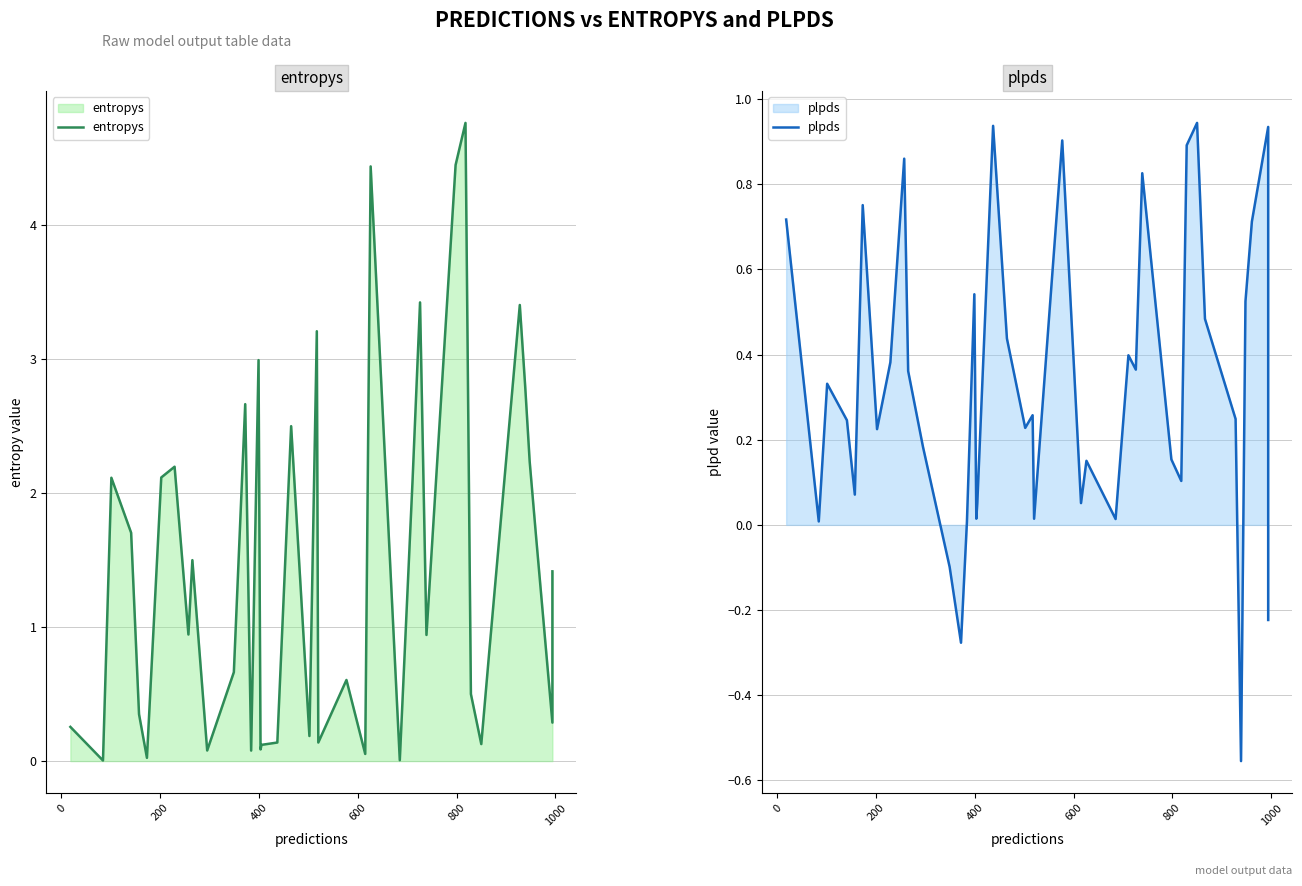

What are all the series names shown in the legend?

entropys, plpds